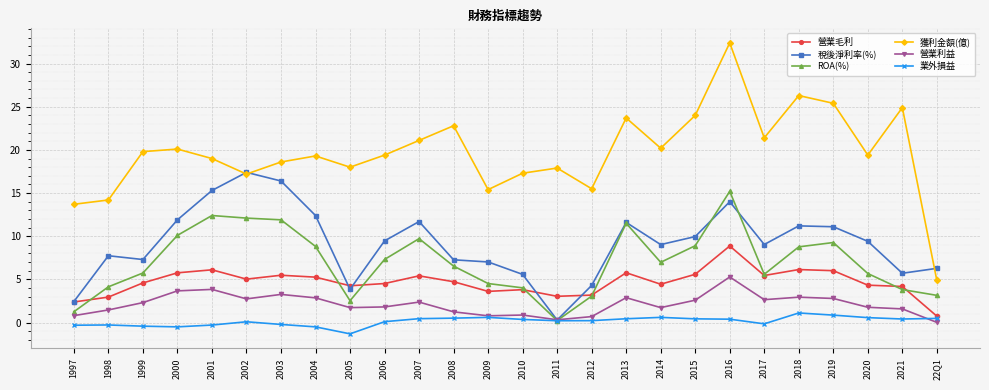

Is it true that 獲利金額(億) equals 10.9 at 2015?

False